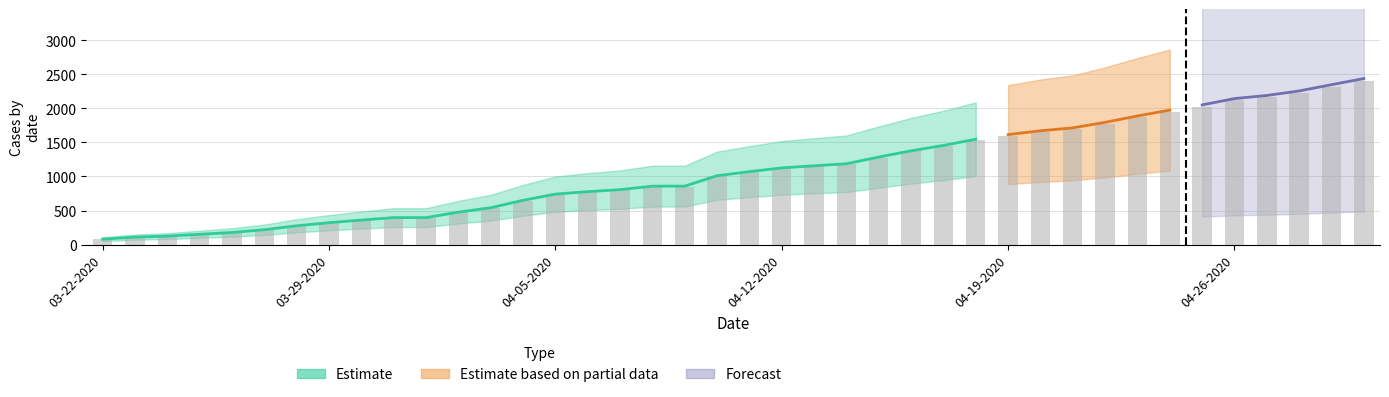

How many series are shown in this chart?

4